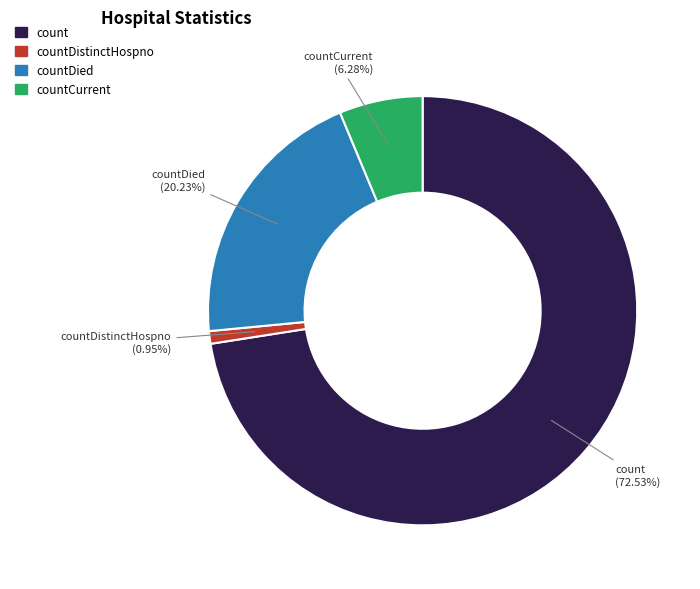

What is the ratio of the value at count to the value at countCurrent?

11.5